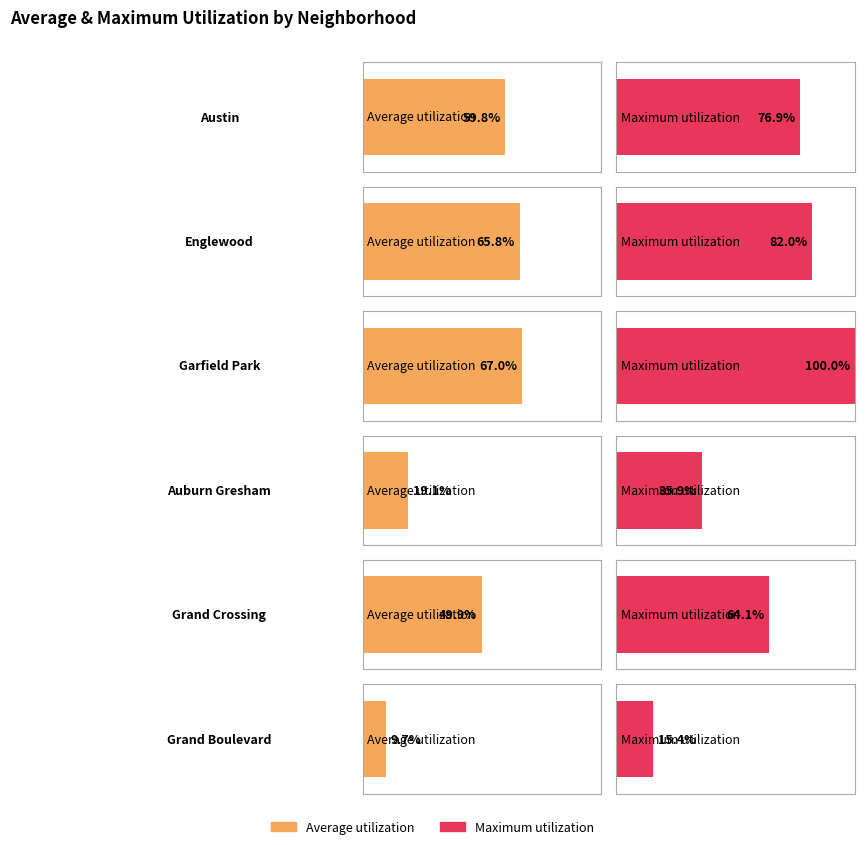

How many groups of bars are there?

6